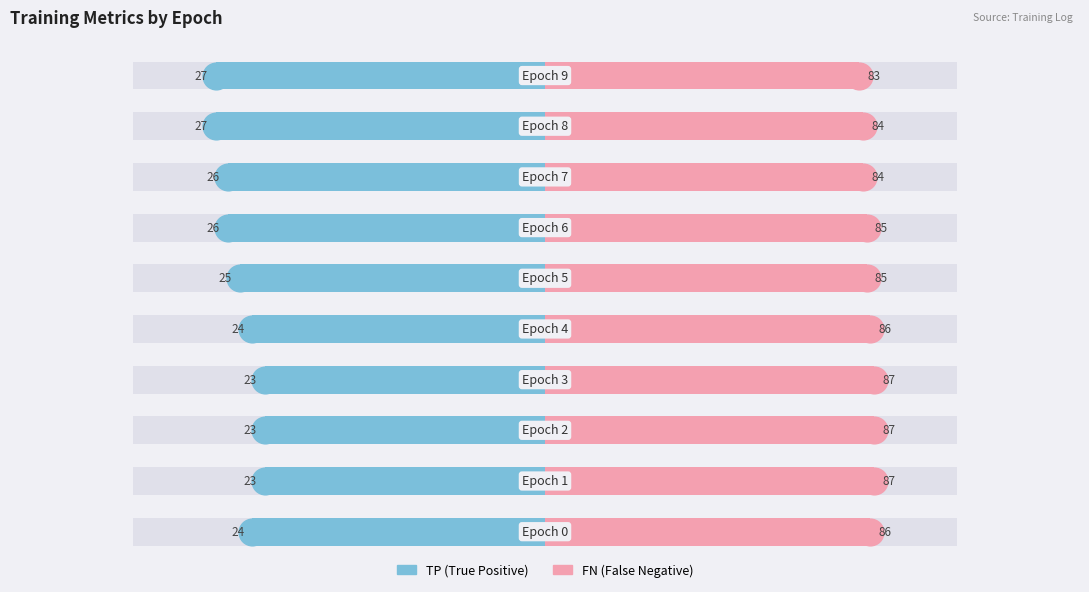

Which series has the largest total across all categories?

FN (pink / right)